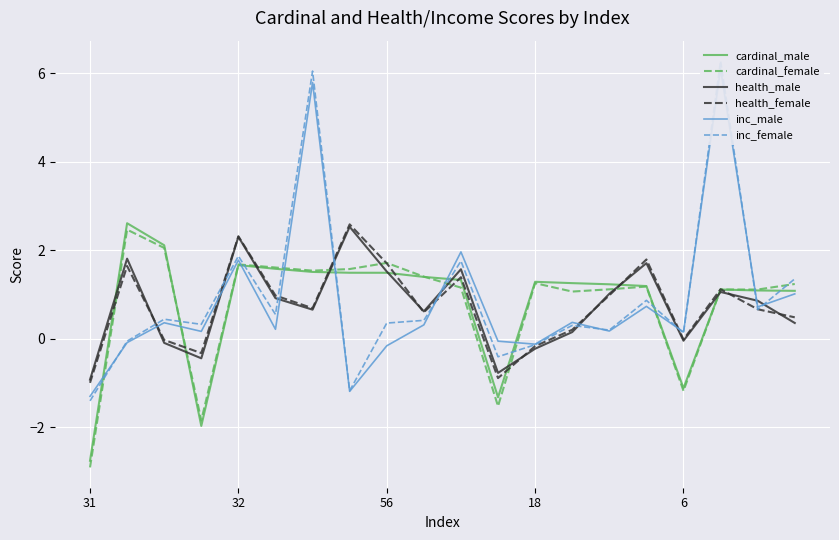

What is the minimum value shown in the chart?

-2.9